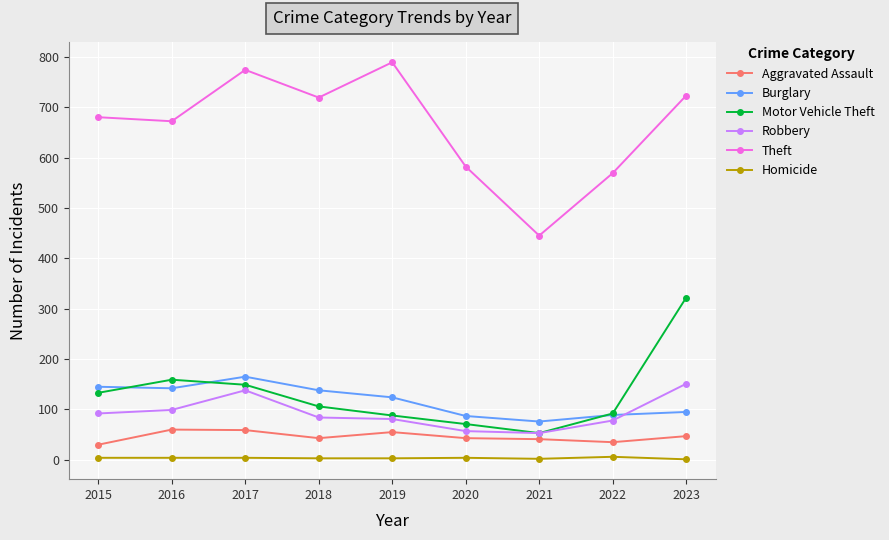

What is the highest value of the Burglary series?

165